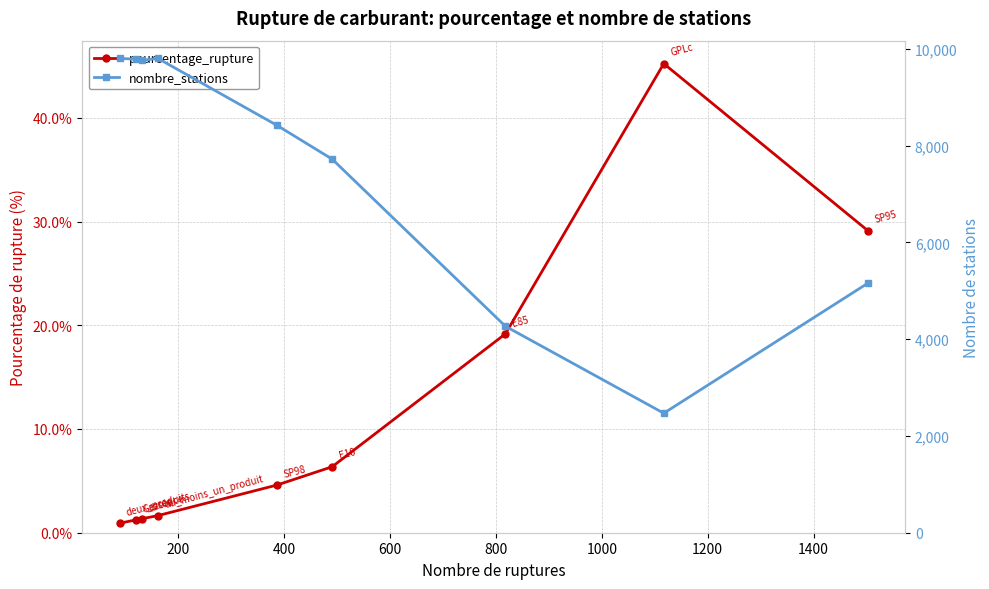

What is the difference between the maximum and minimum values in the pourcentage_rupture series?

44.3